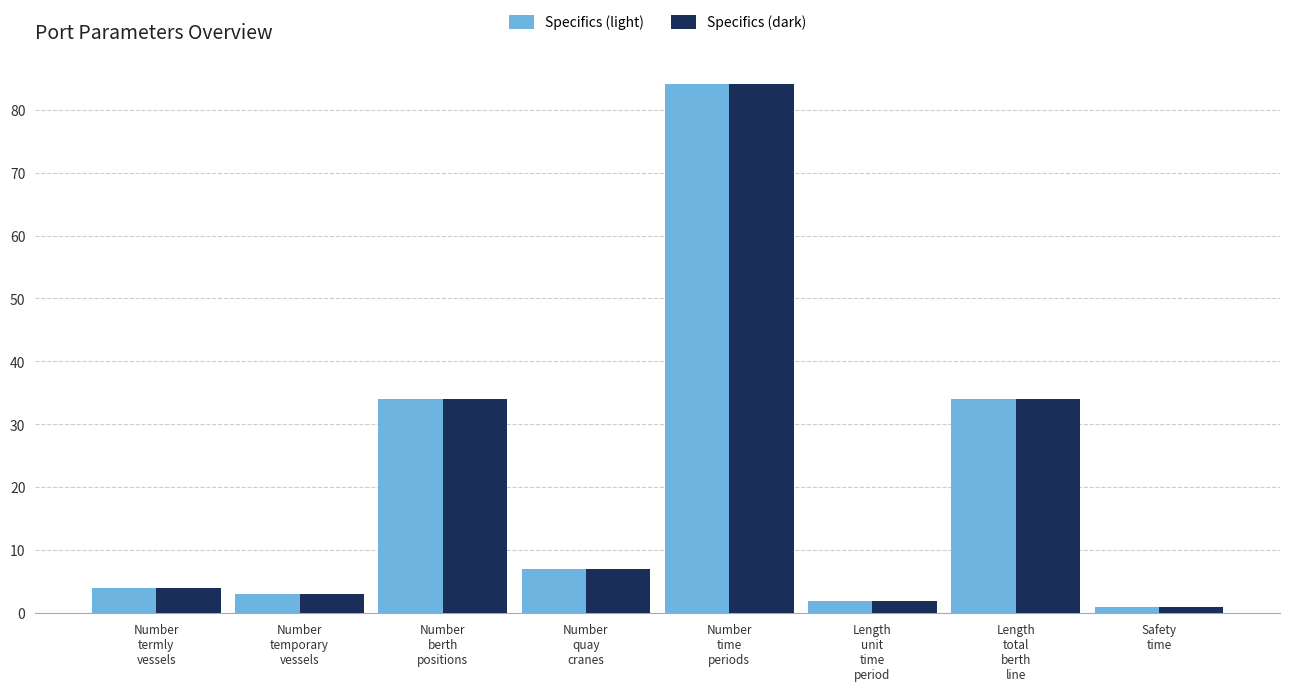

What is the difference between the maximum and minimum values in the Specifics (dark) series?

83